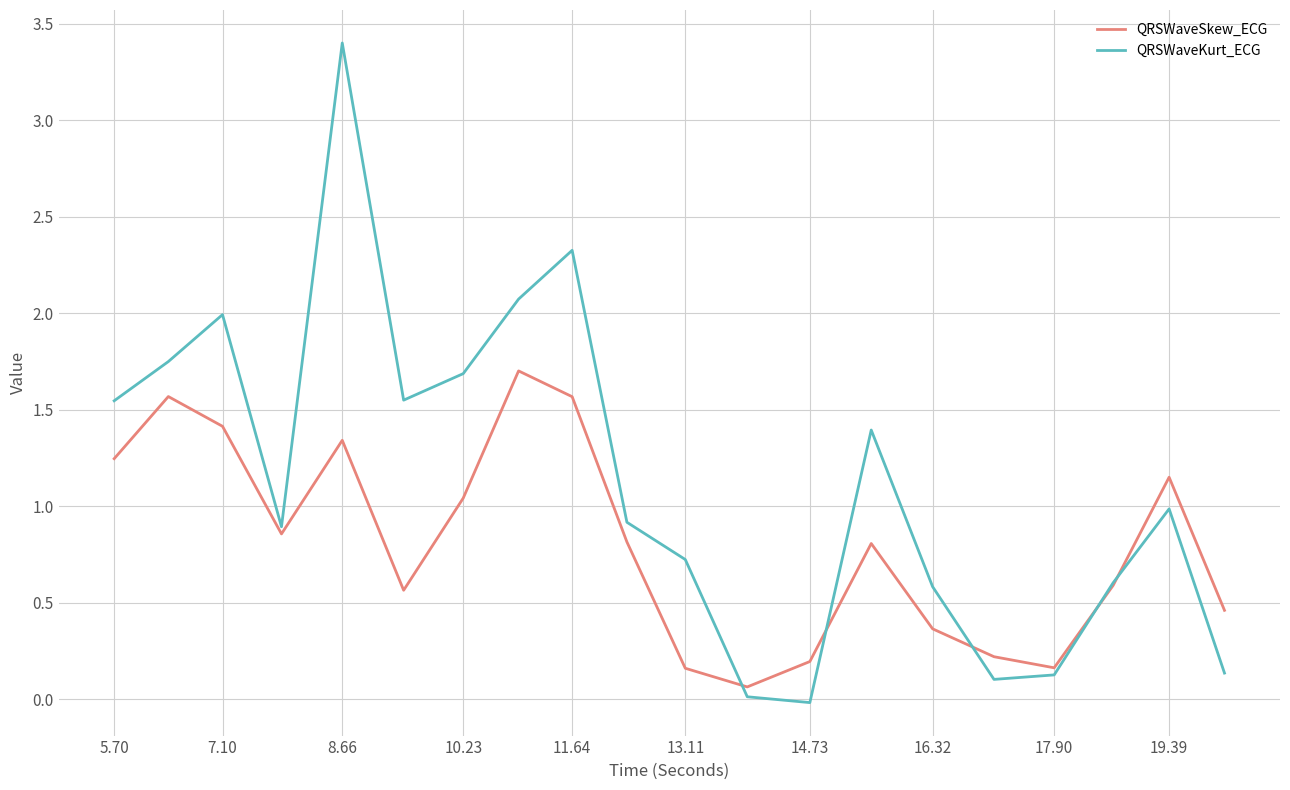

List the series in order of their peak value, lowest first.

QRSWaveSkew_ECG, QRSWaveKurt_ECG